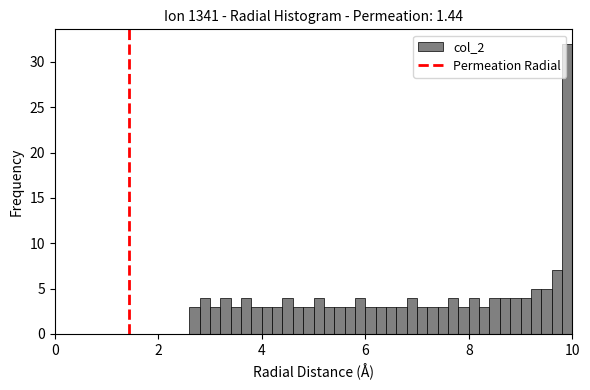

Around what value on the x-axis is the tallest bar? Give the approximate position of its centre, as read against the axis.

10.0